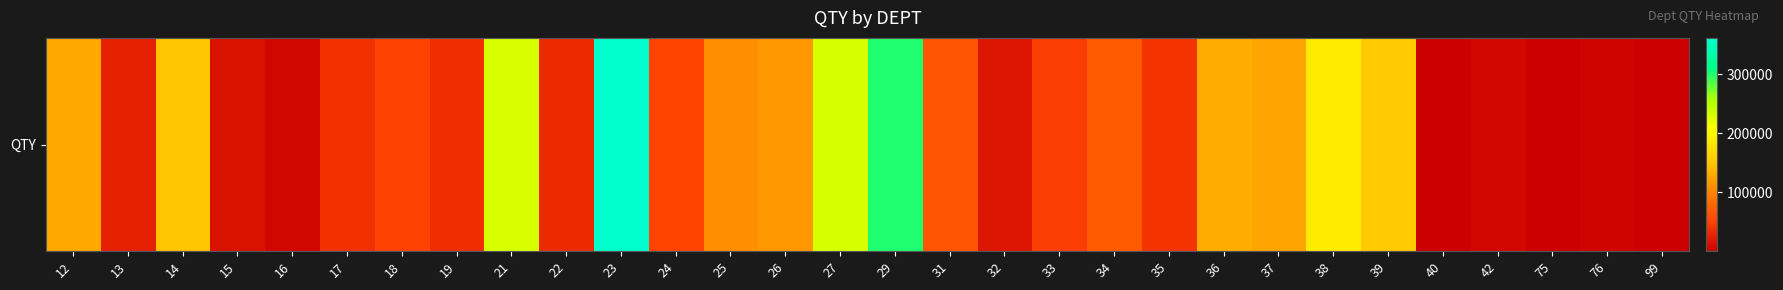

How many data points are less than 52372?

15